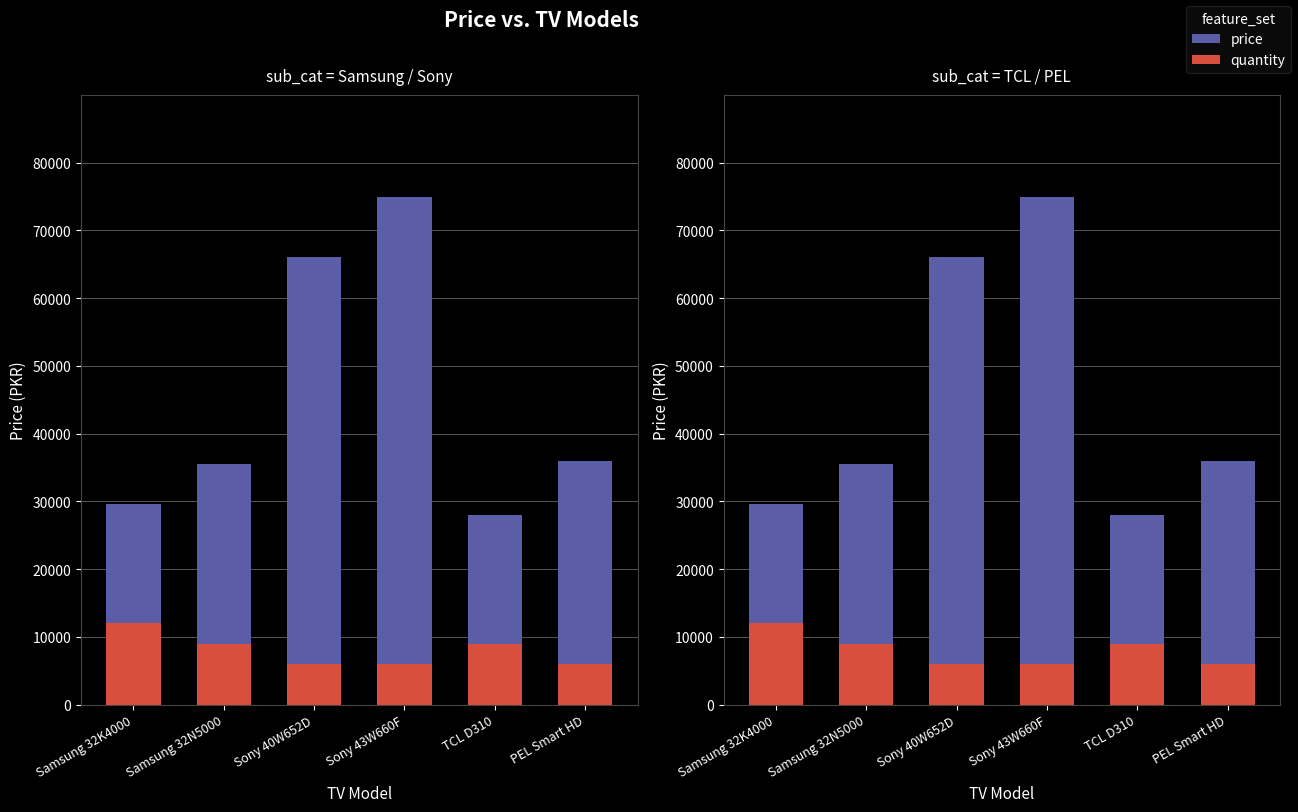

What is the total value across all series at Sony 43W660F?

80999